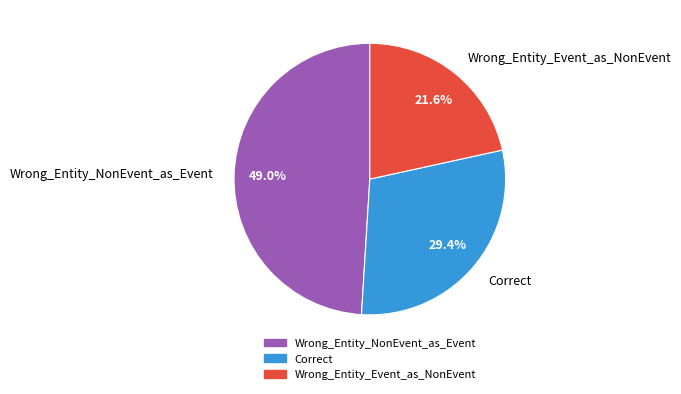

To the nearest percent, what is the difference between the largest and smallest slice percentages?

27%